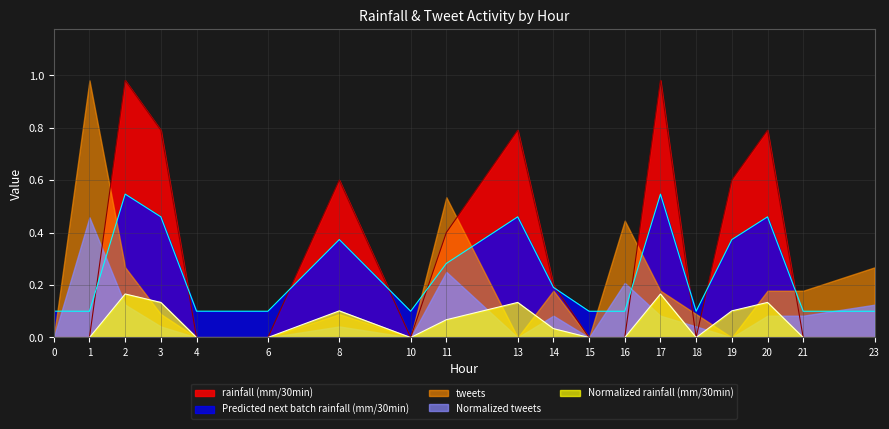

The rainfall (mm/30min) series shows 0.1 at 14. True or false?

False